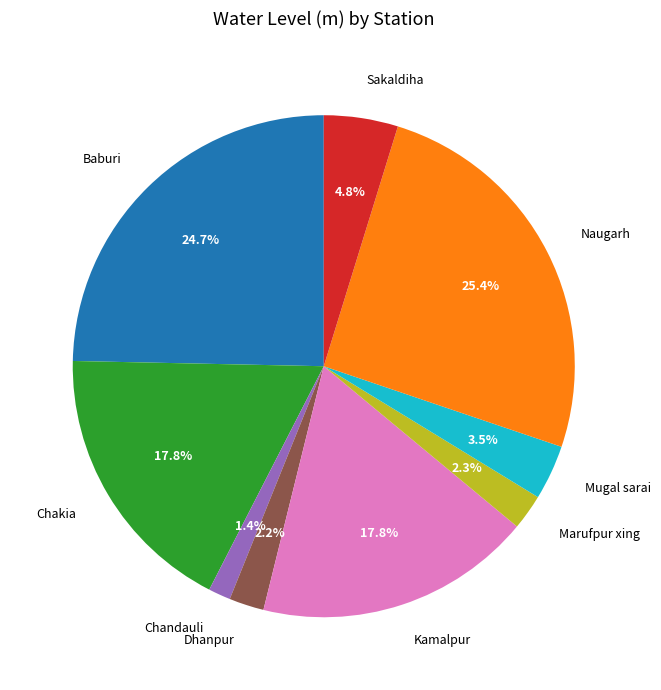

Which slice is the smallest?

Chandauli